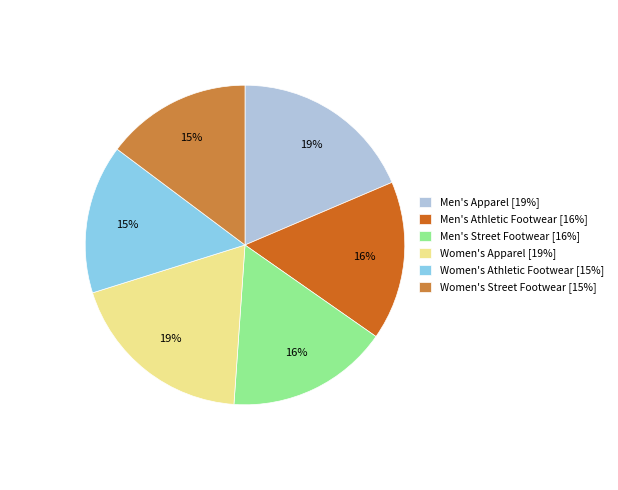

The Men's Apparel slice represents 19% of the pie. True or false?

True